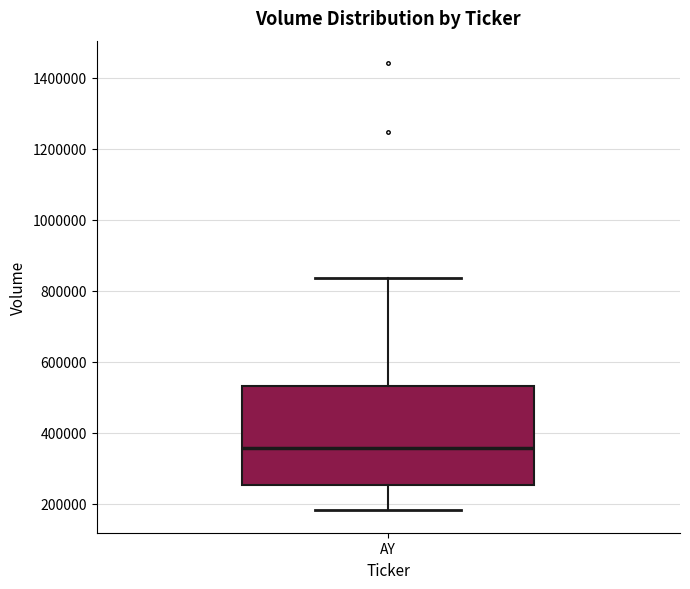

Read this box plot against the y-axis: the position of the median line, the range covered by the box, and the ends of both whiskers. The values are not printed on the chart, so give them approximately, as read against the axis.

median 360000, box 260000 to 540000, whiskers 180000 to 840000